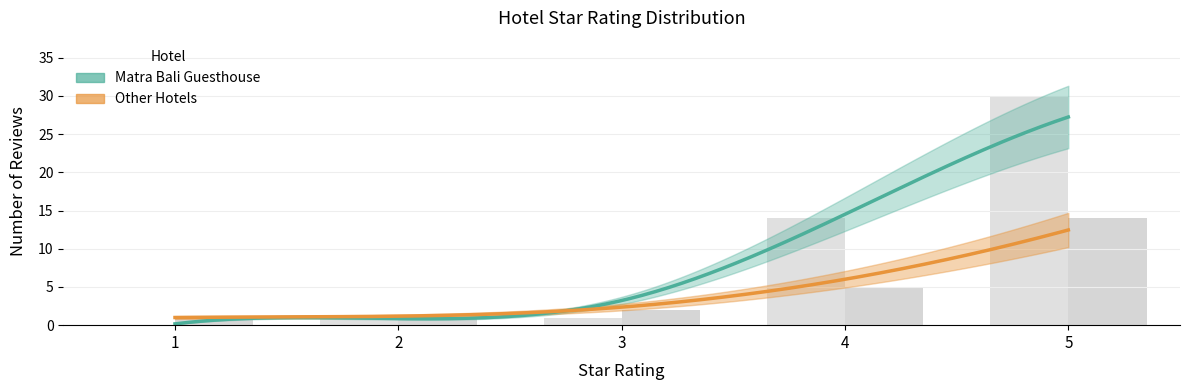

Which label corresponds to the smallest value in the chart?

1